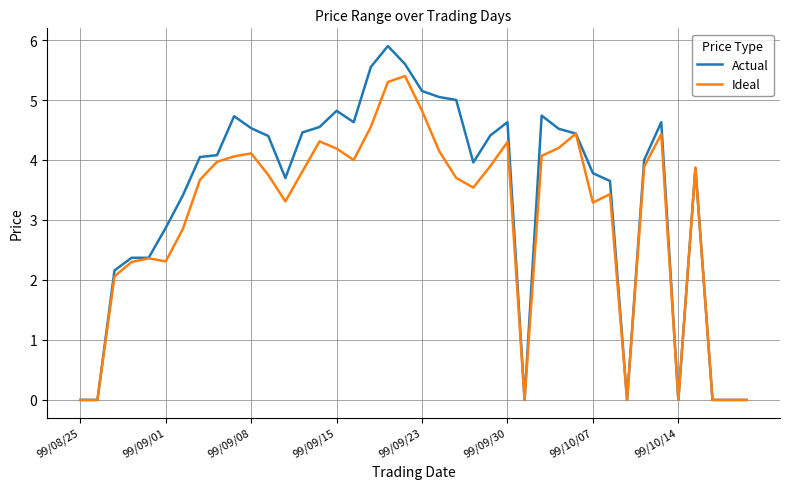

Which series has the largest range (max minus min)?

Actual